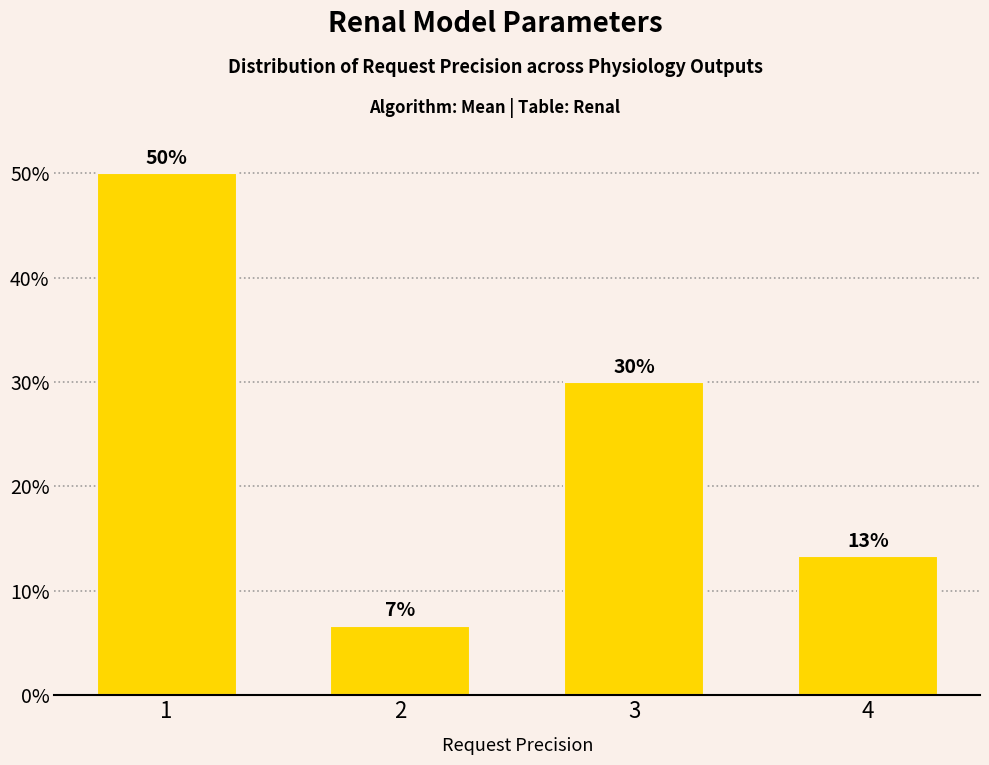

How many series are shown in this chart?

1